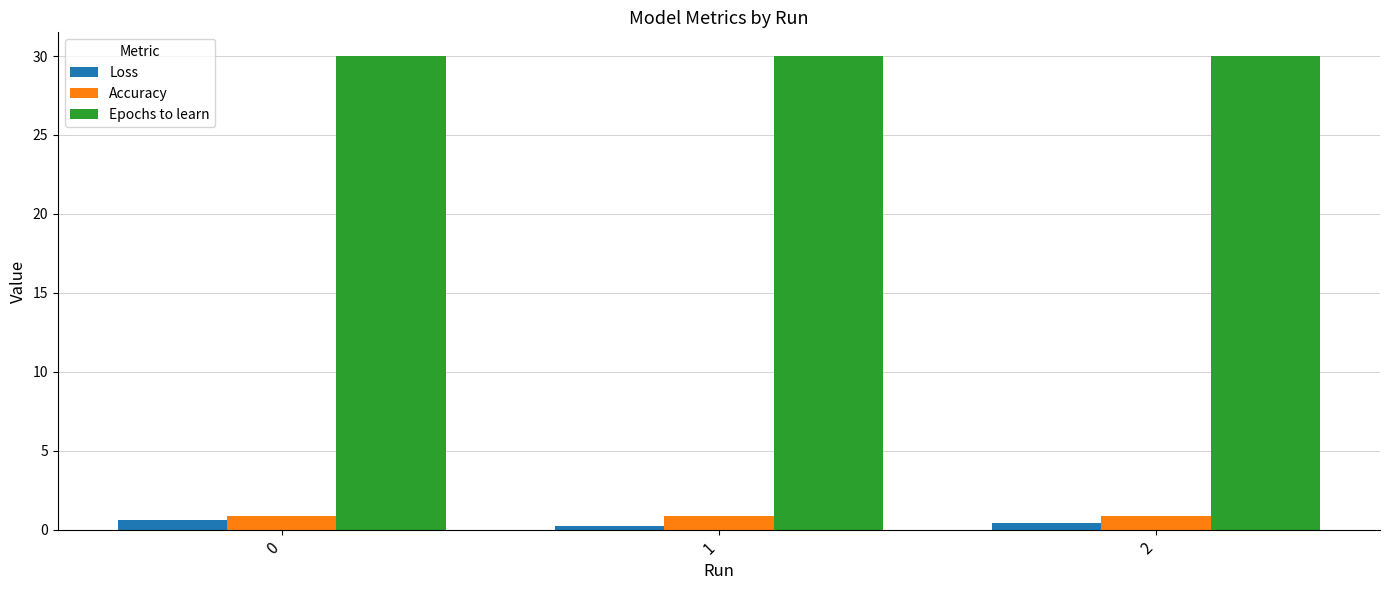

What is the sum of all Accuracy values?

2.6